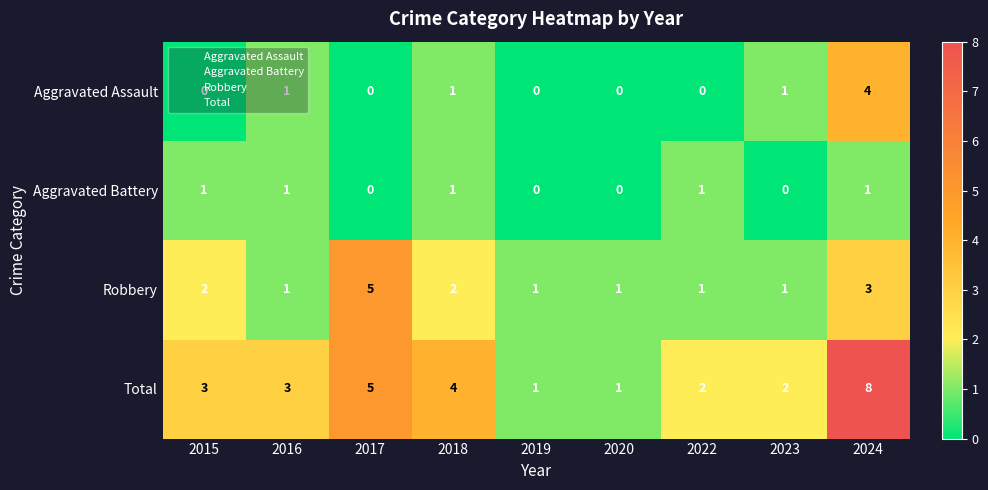

At which category is the sum across all series the highest?

2024